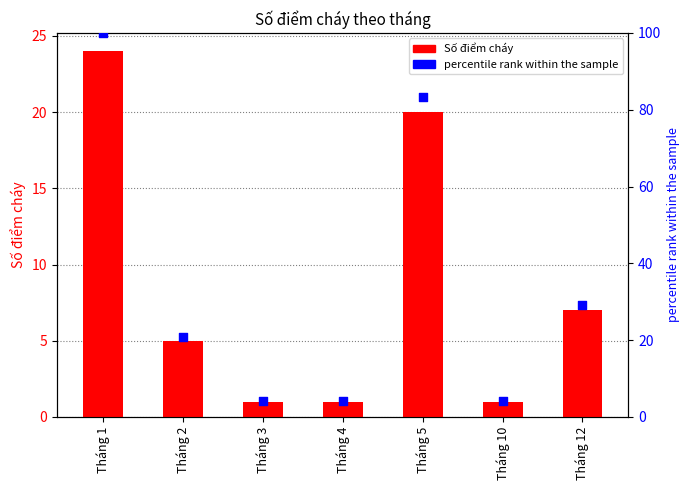

What are all the series names shown in the legend?

Số điểm cháy, percentile rank within the sample